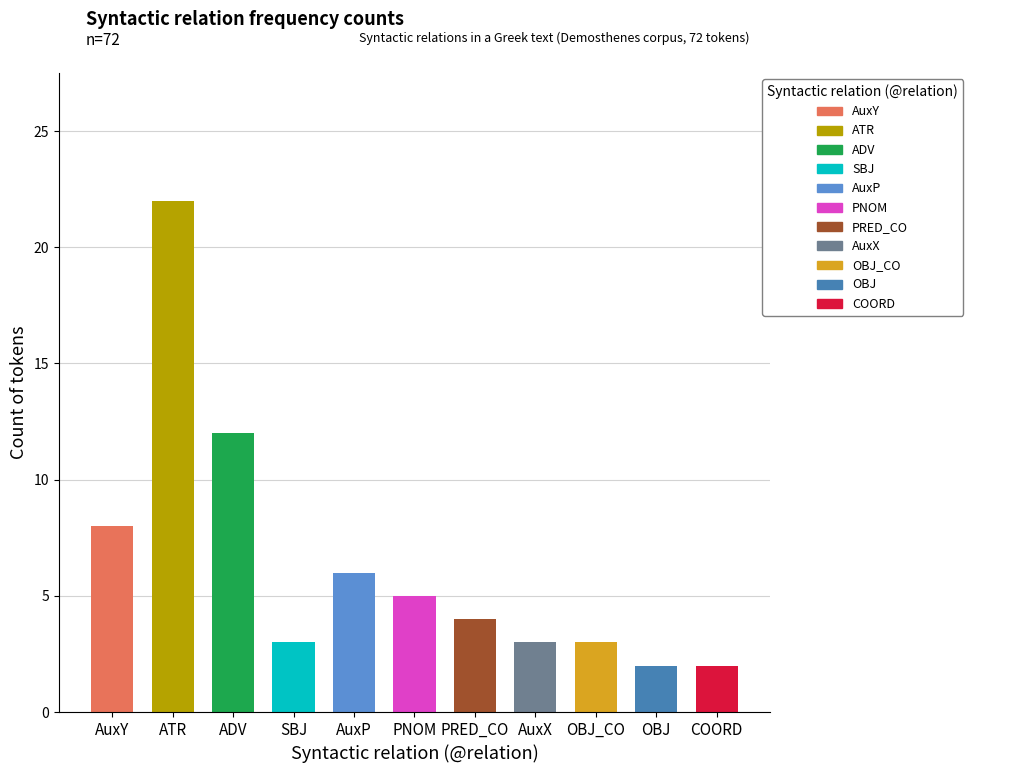

What is the sum of all values?

70